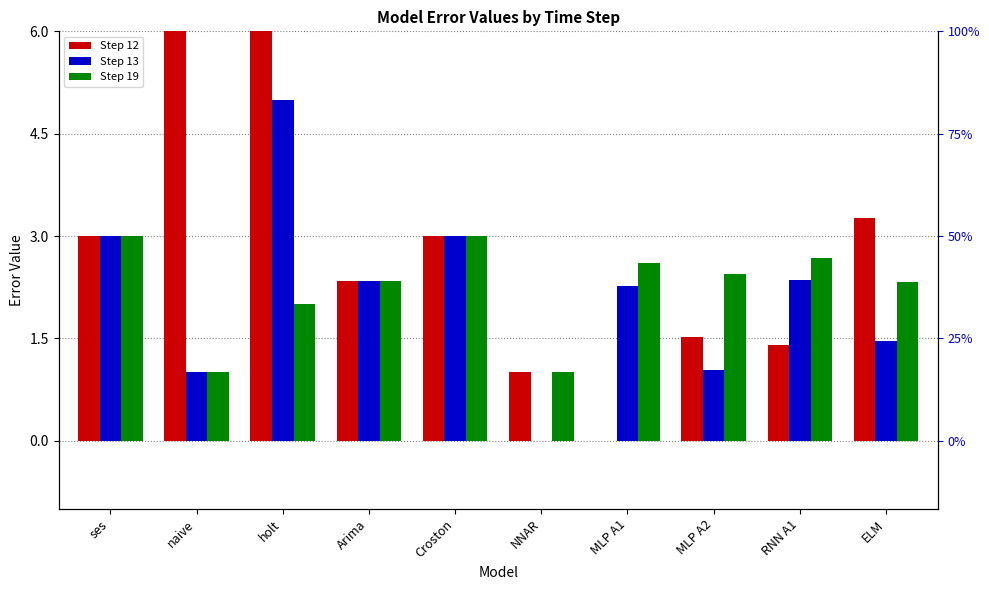

What is the total value across all series at ELM?

7.0